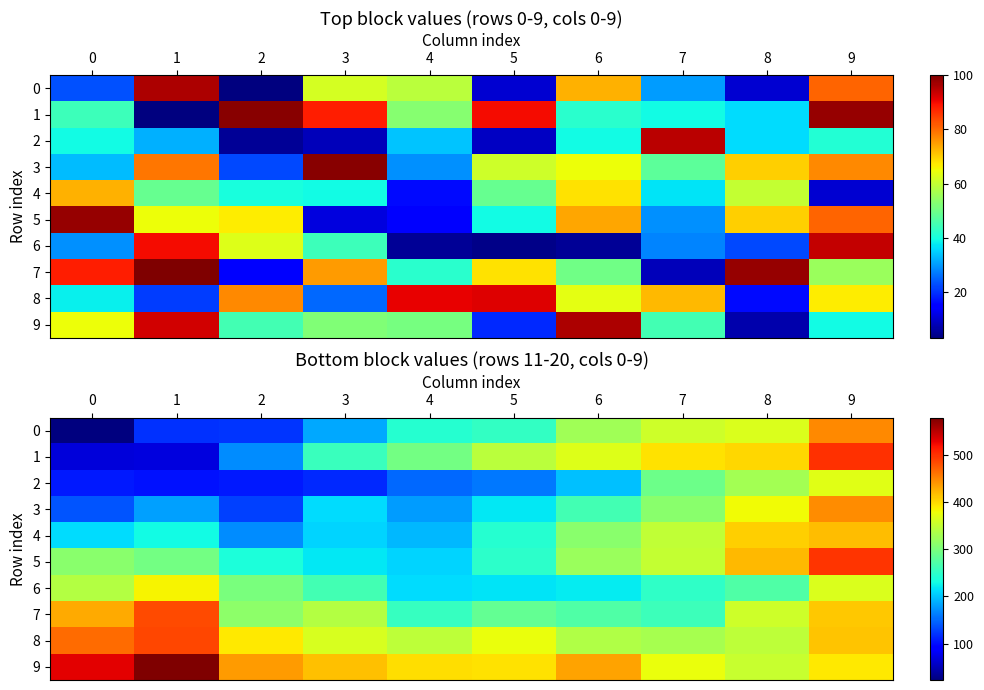

What is the total value across all series at 4?

2479